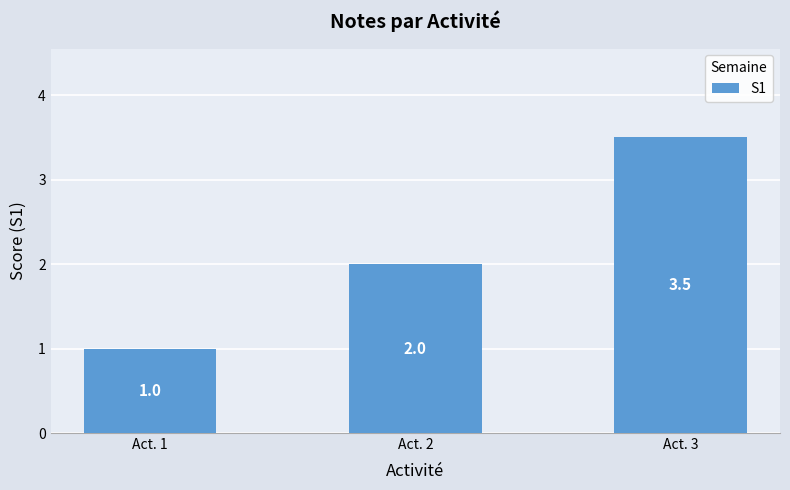

What is the minimum value shown in the chart?

1.0